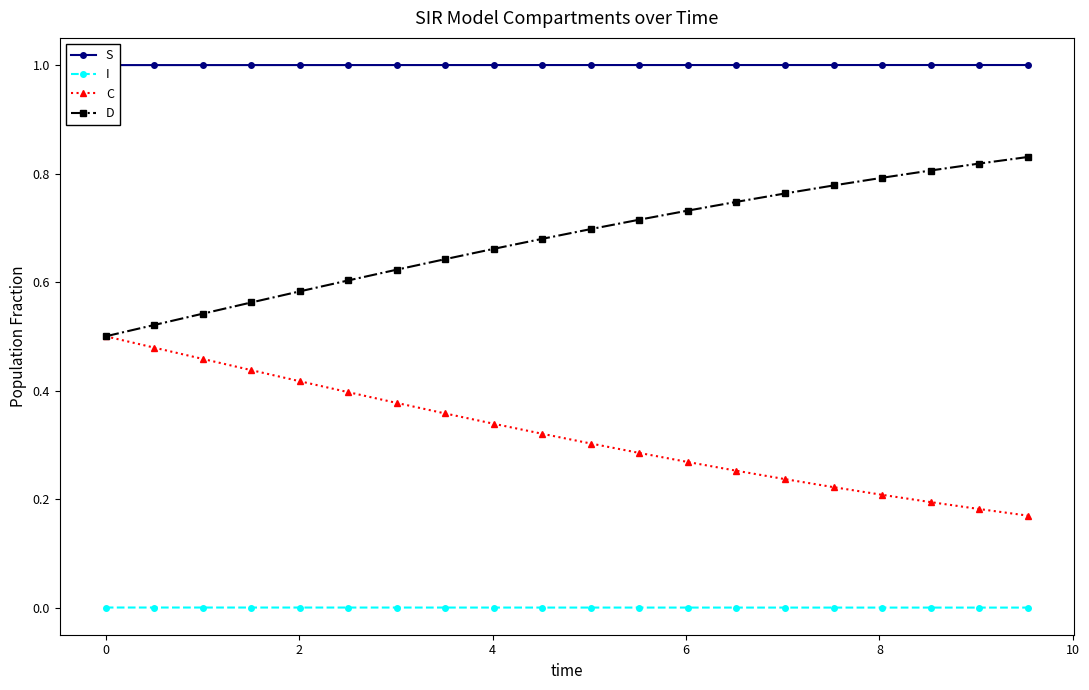

True or false: C and D cross at least once.

False